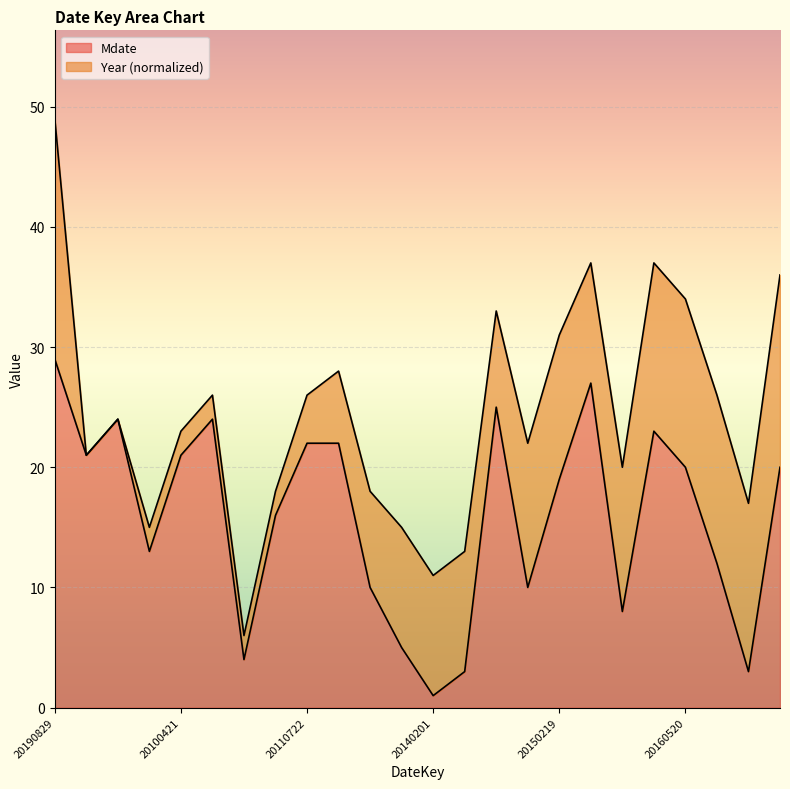

What position from the right is 20170720?

1